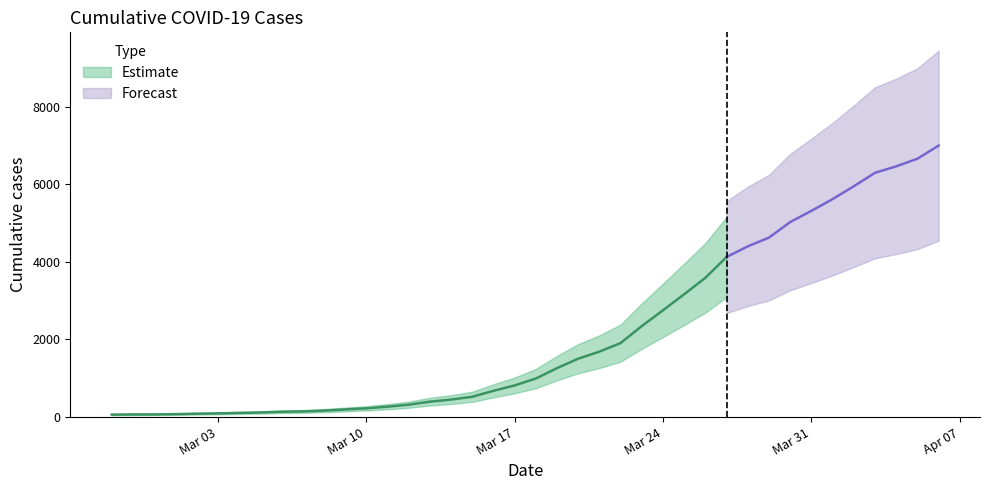

List the labels in order of value, smallest first.

2020-02-27, 2020-02-28, 2020-02-29, 2020-03-01, 2020-03-02, 2020-03-03, 2020-03-04, 2020-03-05, 2020-03-06, 2020-03-07, 2020-03-08, 2020-03-09, 2020-03-10, 2020-03-11, 2020-03-12, 2020-03-13, 2020-03-14, 2020-03-15, 2020-03-16, 2020-03-17, 2020-03-18, 2020-03-19, 2020-03-20, 2020-03-21, 2020-03-22, 2020-03-23, 2020-03-24, 2020-03-25, 2020-03-26, 2020-03-27, 2020-03-28, 2020-03-29, 2020-03-30, 2020-03-31, 2020-04-01, 2020-04-02, 2020-04-03, 2020-04-04, 2020-04-05, 2020-04-06